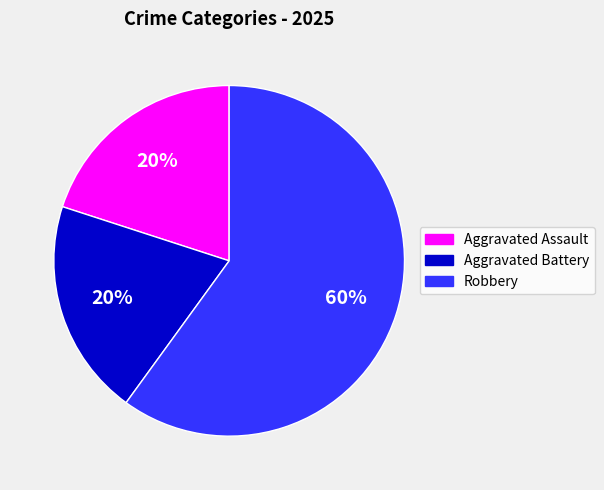

Does any single category account for the majority?

Yes